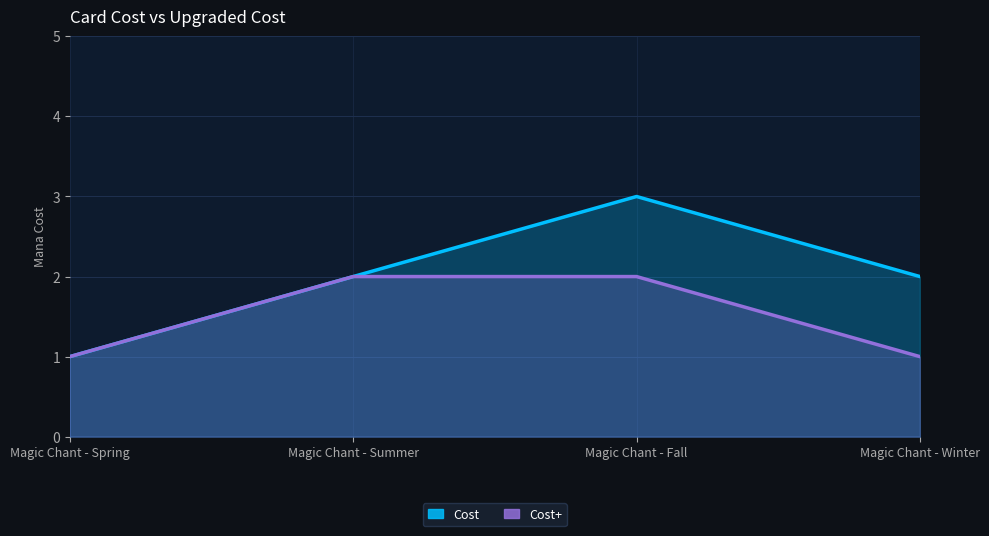

What are all the series names shown in the legend?

Cost, Cost+